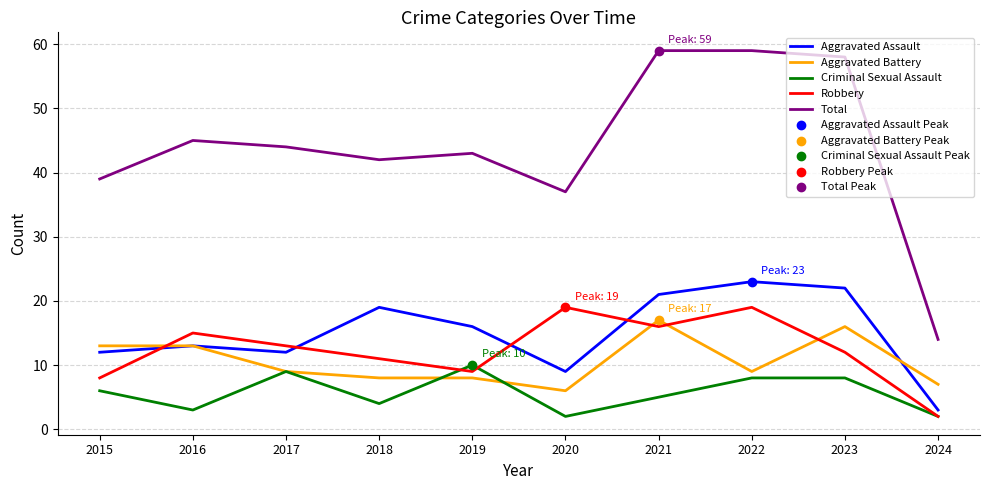

Which series has the largest total across all categories?

Total